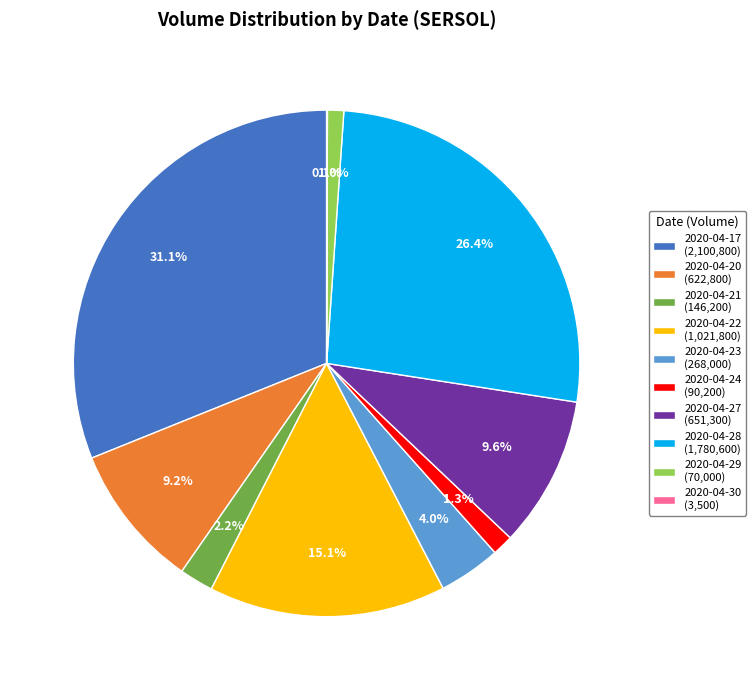

Between 2020-04-29 (70,000) and 2020-04-21 (146,200), which is larger?

2020-04-21 (146,200)